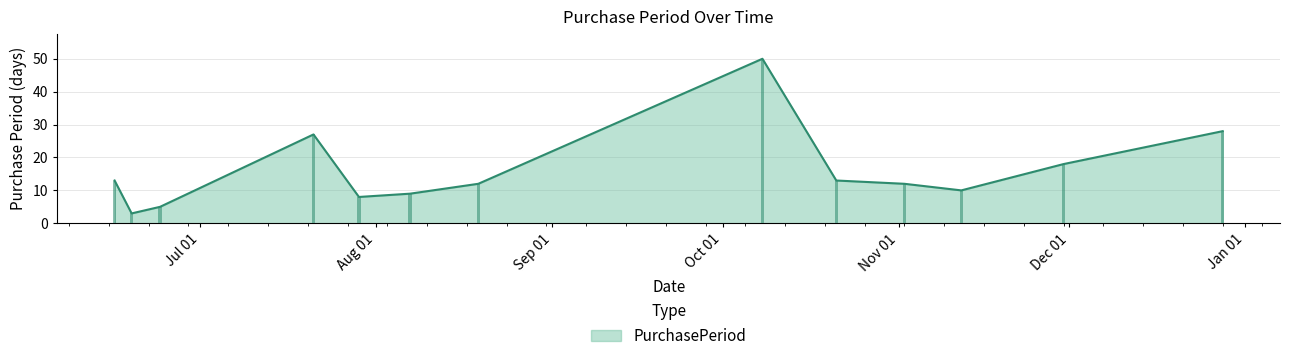

What is the difference between the maximum and minimum values?

47